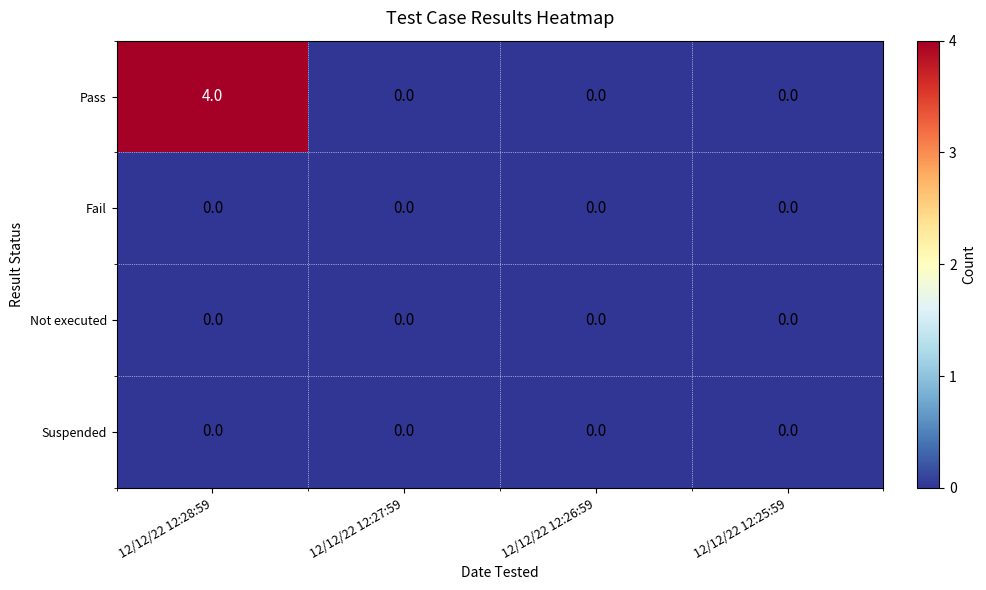

What is the greatest value displayed?

4